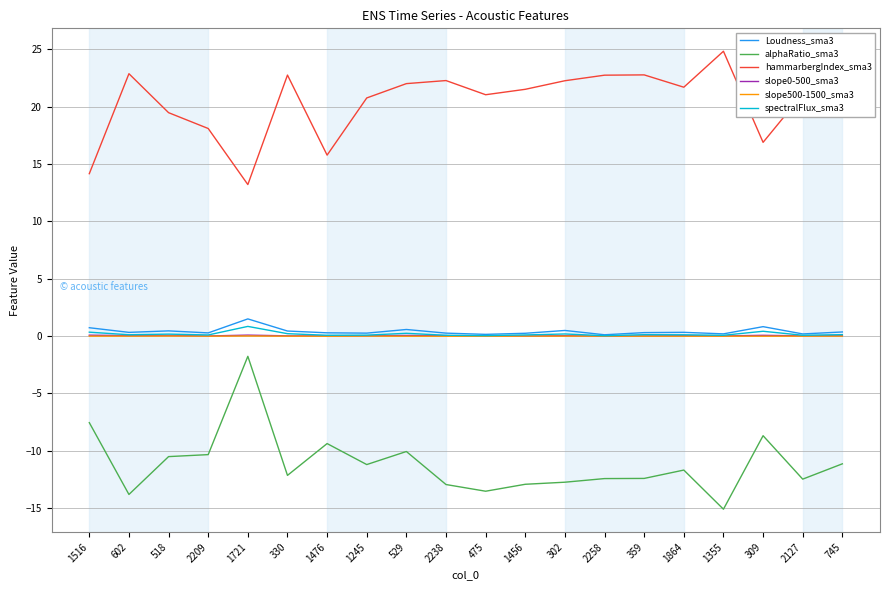

What position from the right is 1355?

4